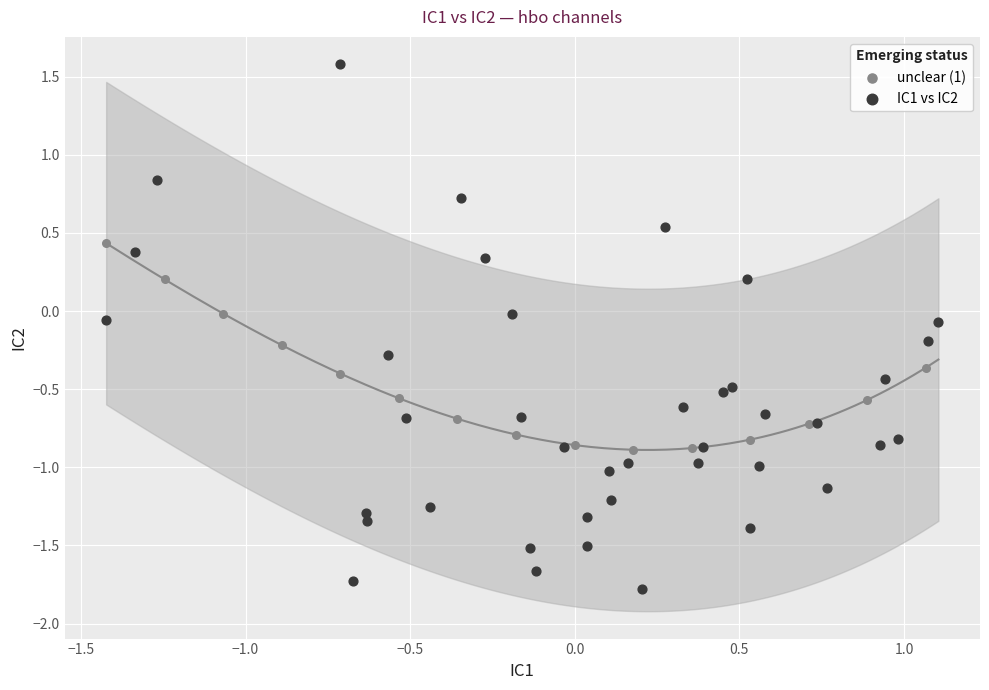

Which series contains the highest Y value?

IC1 vs IC2